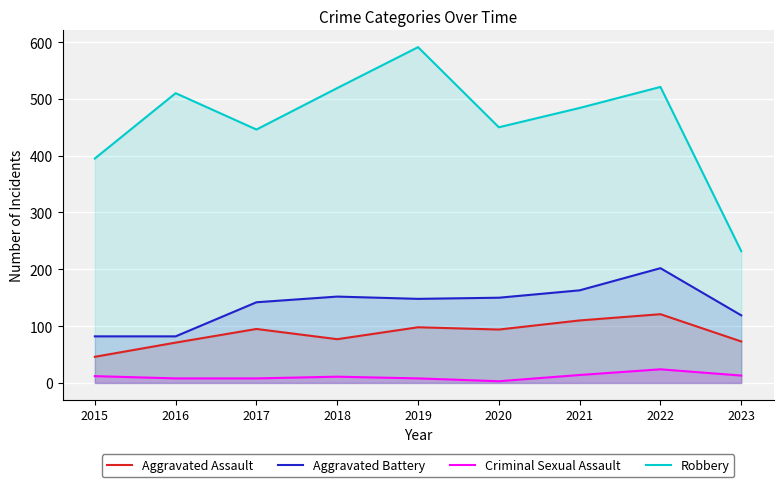

What is the greatest value displayed?

591